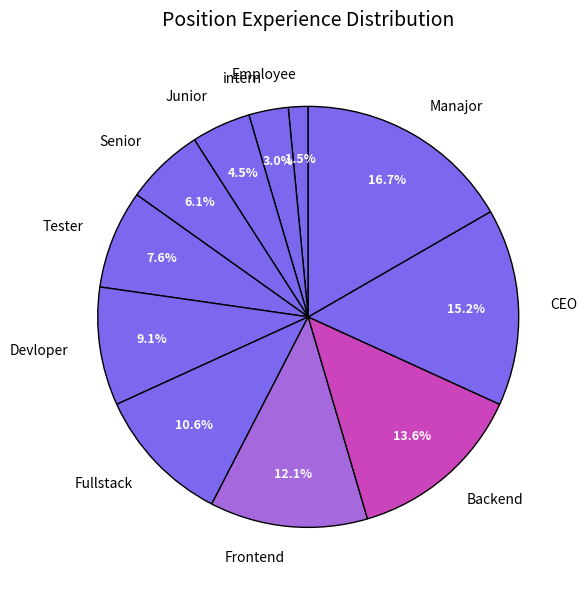

Count the number of slices in the pie.

11